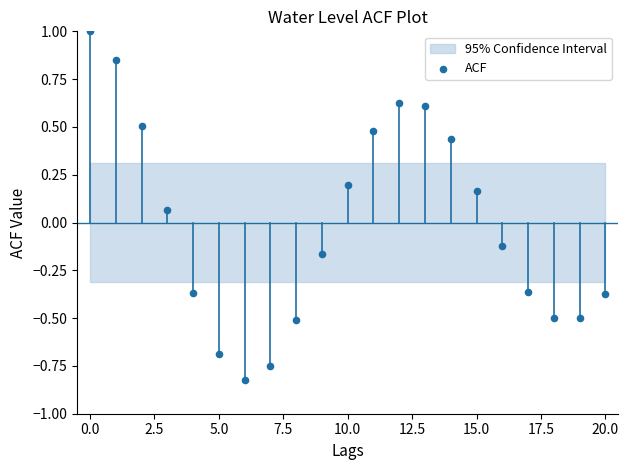

What is the range of Y values (max minus min)?

1.8